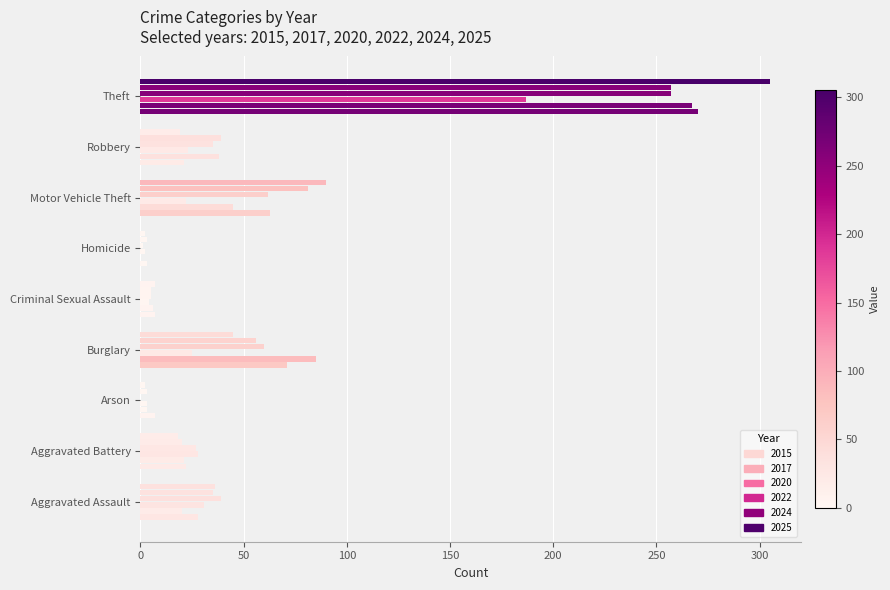

The value of 2017 at Criminal Sexual Assault is 2. True or false?

False